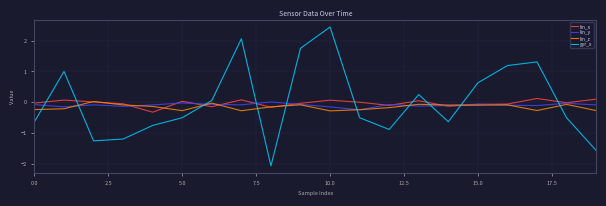

What is the minimum value shown in the chart?

-2.1